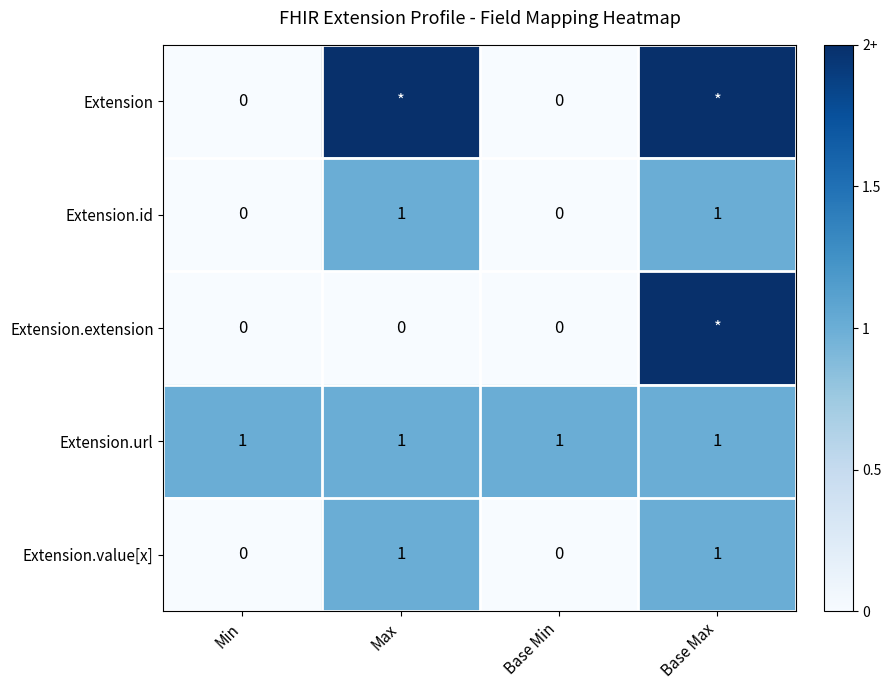

What is the approximate value of Extension.value[x] at Base Max?

1